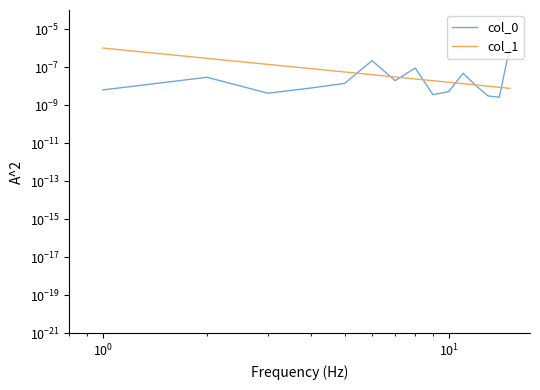

List the series in order of their overall mean, lowest first.

col_0, col_1